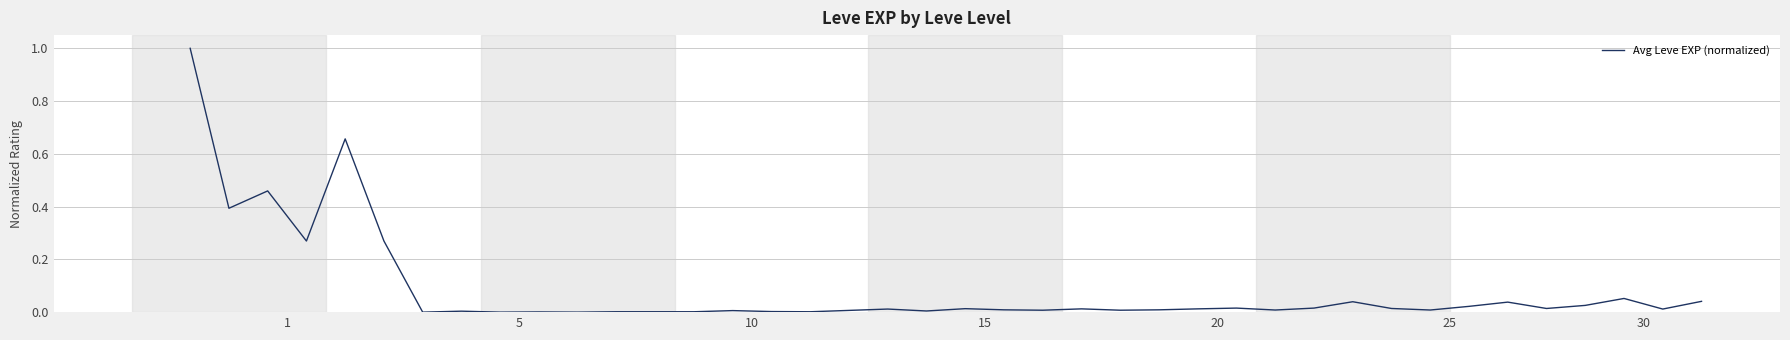

What is the greatest value displayed?

1.0